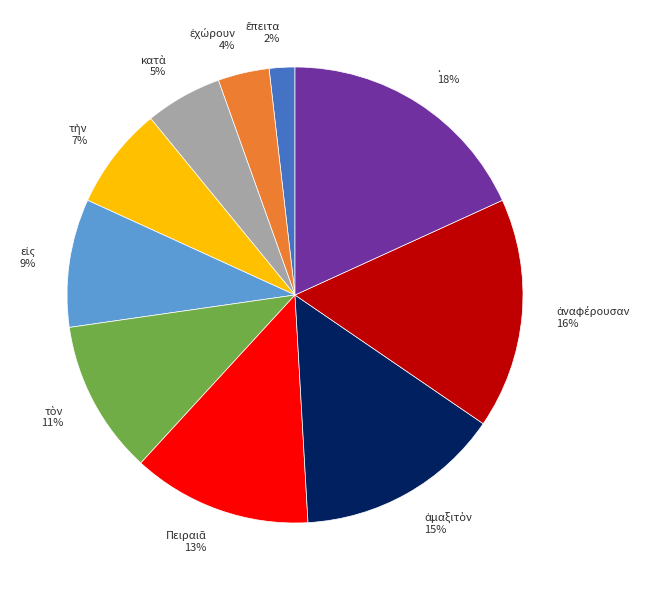

Is there any slice that represents more than half of the pie?

No